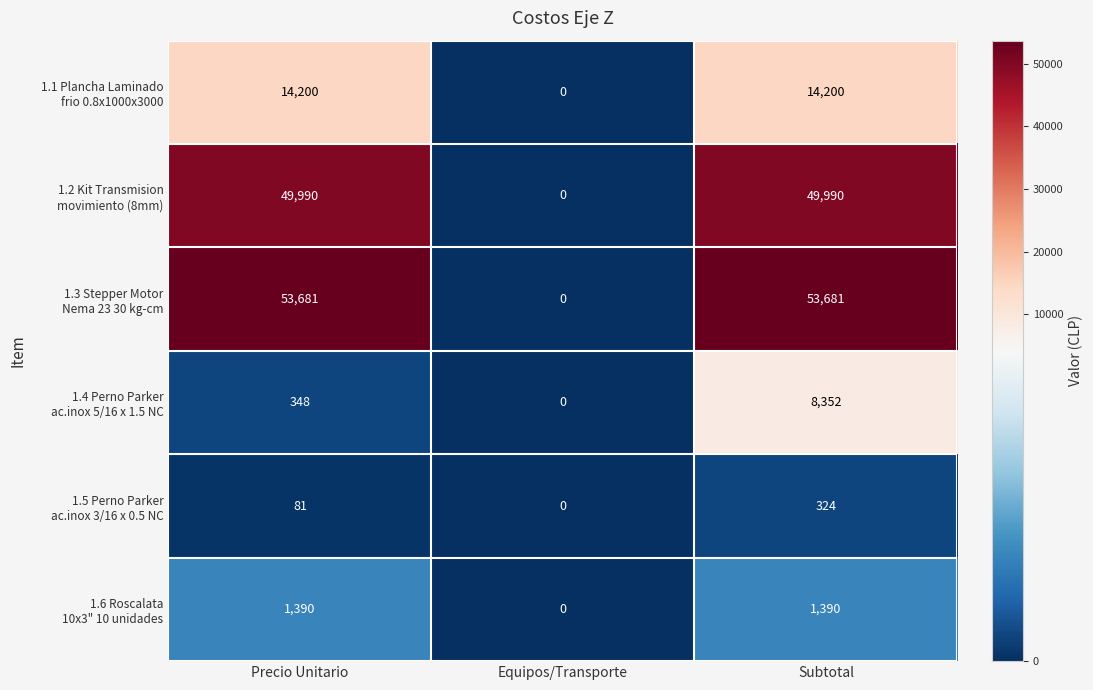

At which category is the sum across all series the highest?

Subtotal